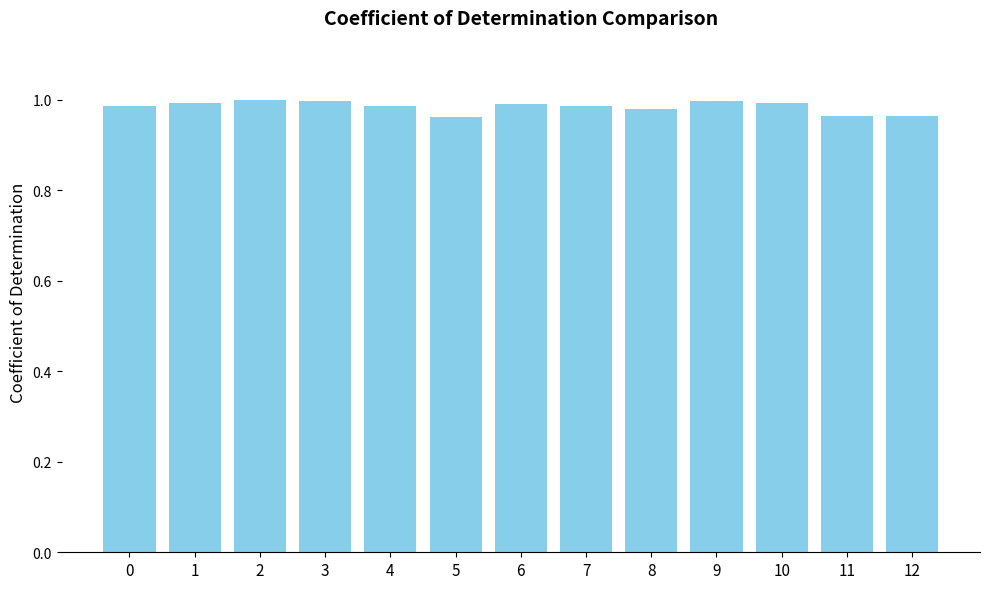

True or false: the data shows 1.0 at 7.

True